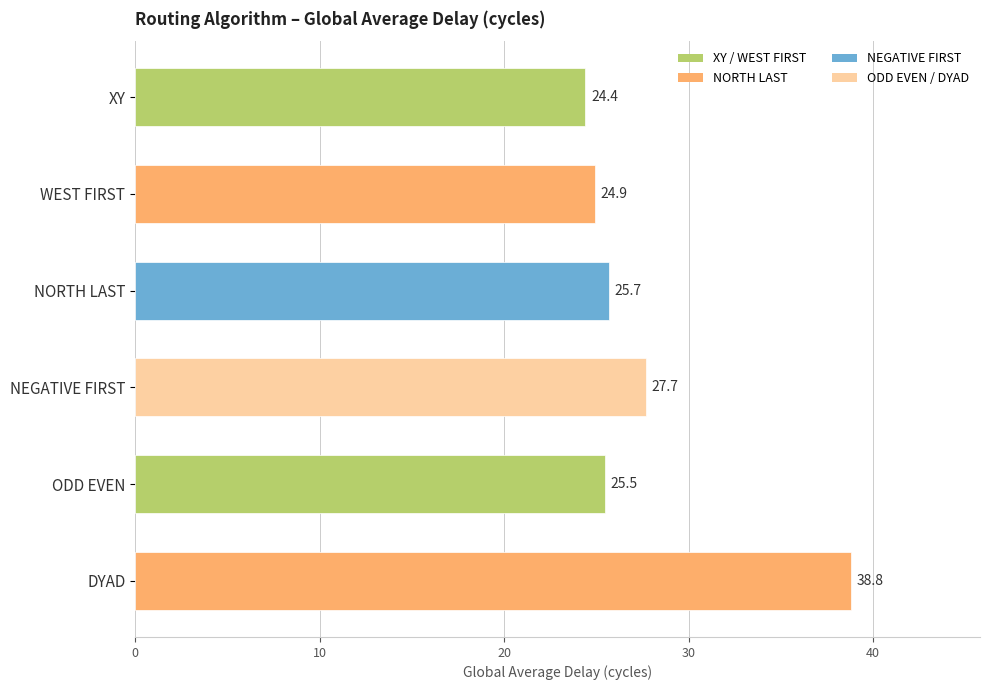

List the labels in order of value, smallest first.

XY, WEST FIRST, ODD EVEN, NORTH LAST, NEGATIVE FIRST, DYAD